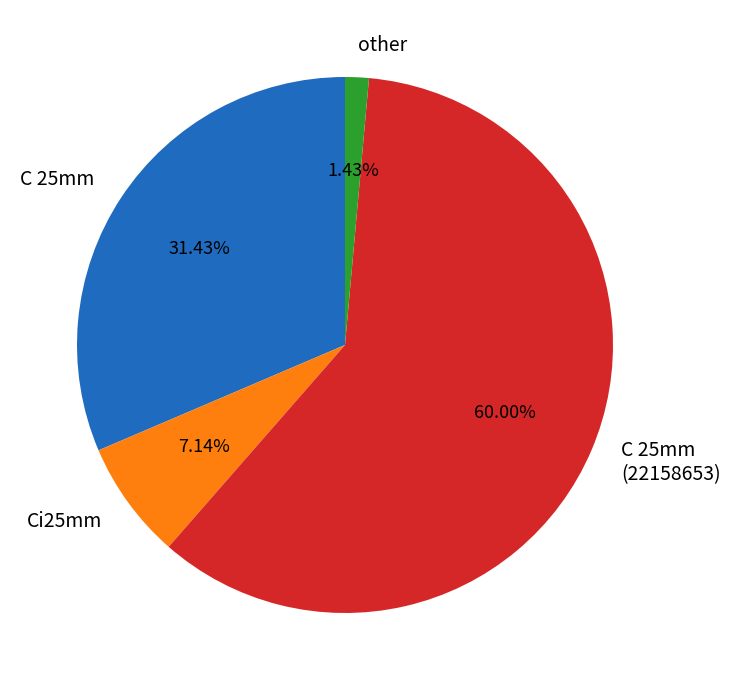

True or false: C 25mm accounts for 20% of the total.

False